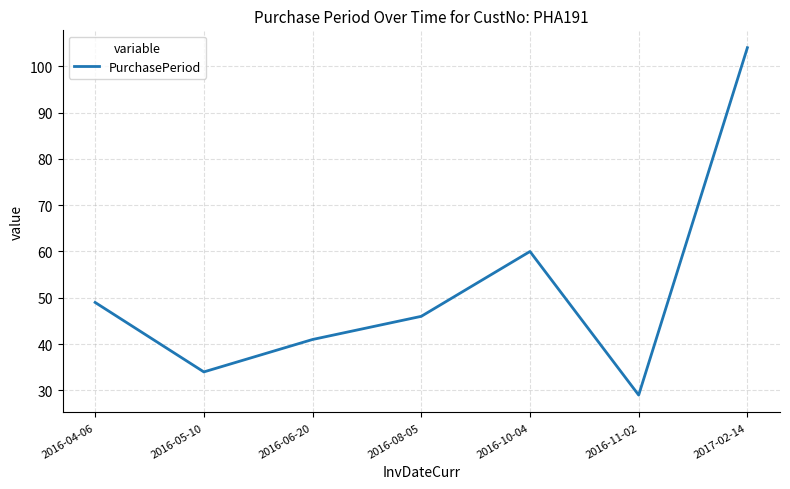

Reading right to left, list all the values displayed in this chart.

2017-02-14=104	2016-11-02=29	2016-10-04=60	2016-08-05=46	2016-06-20=41	2016-05-10=34	2016-04-06=49